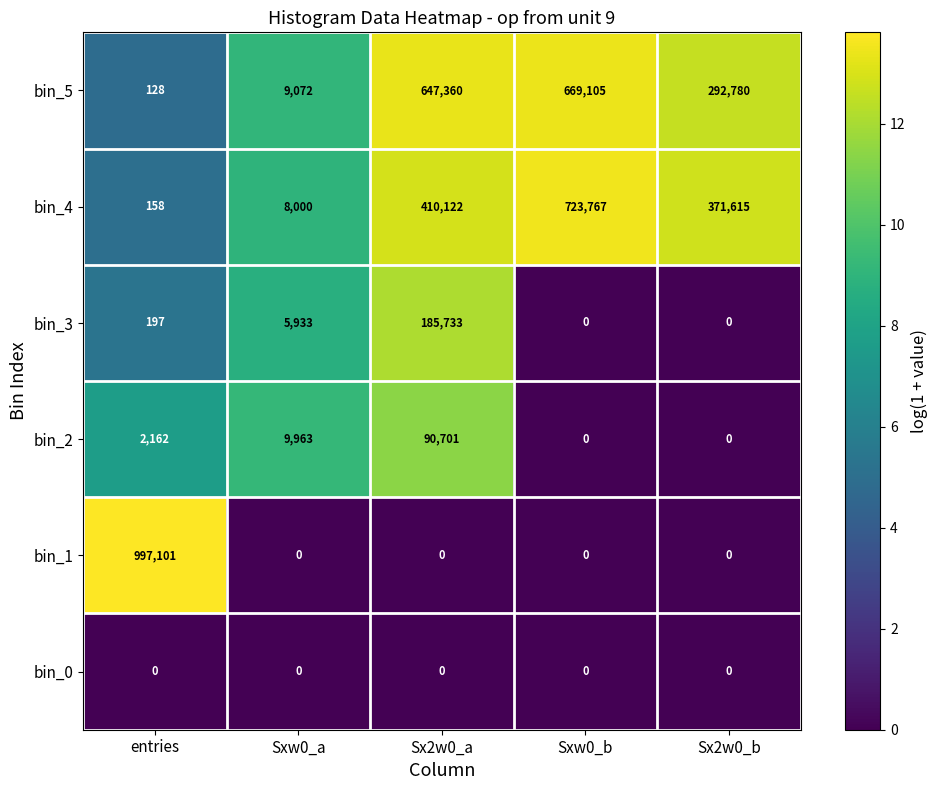

Where is bin_5 nearest to the value 334616?

Sx2w0_b